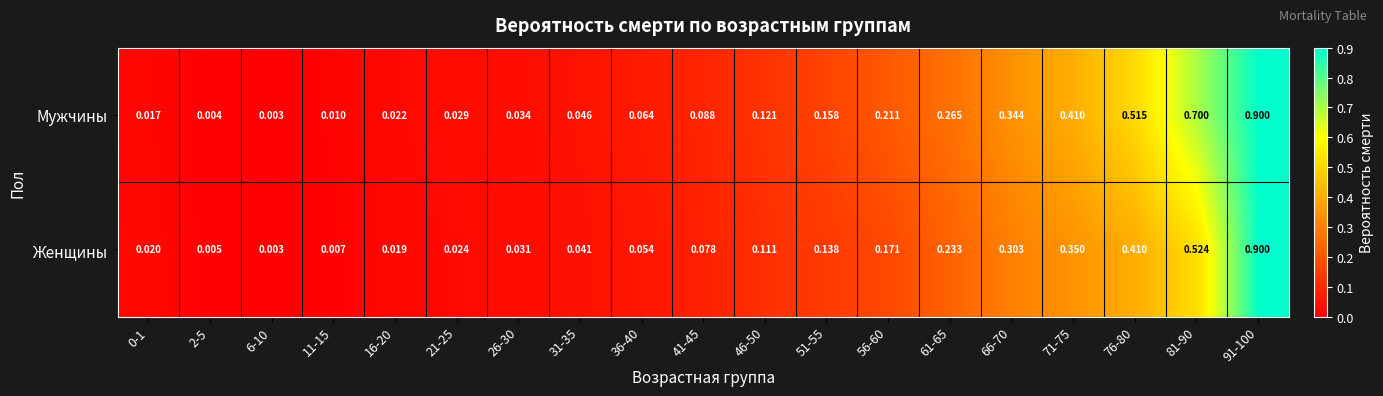

Which series changed the most between 21-25 and 56-60?

Мужчины